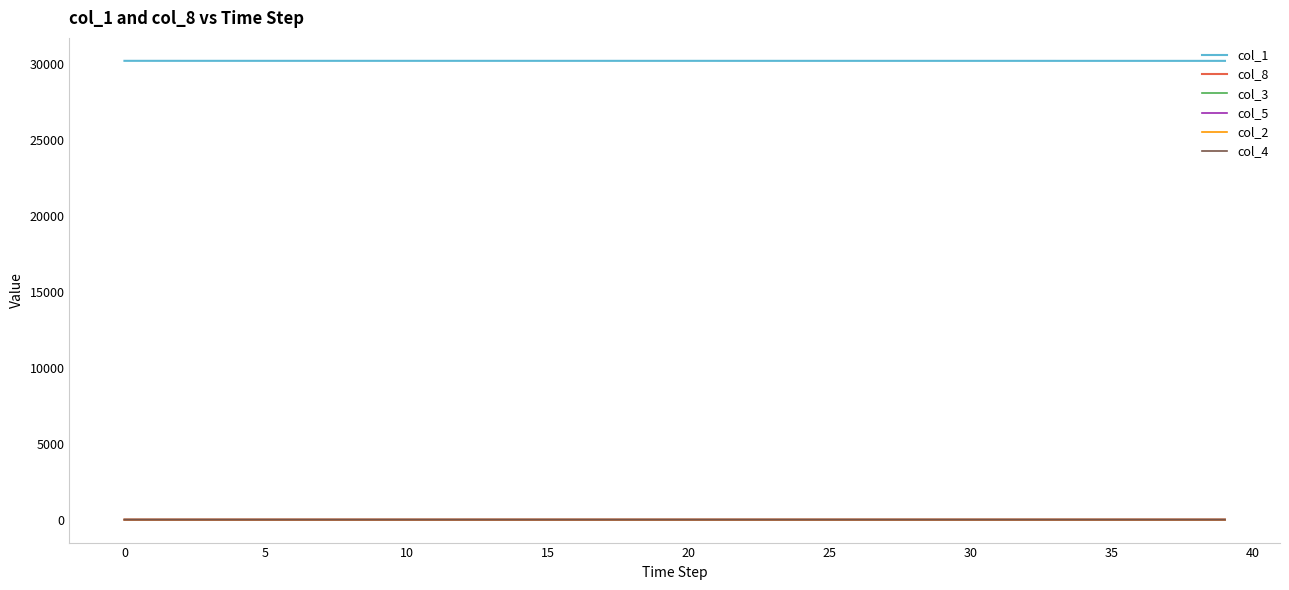

True or false: col_5 and col_1 intersect in this chart.

False